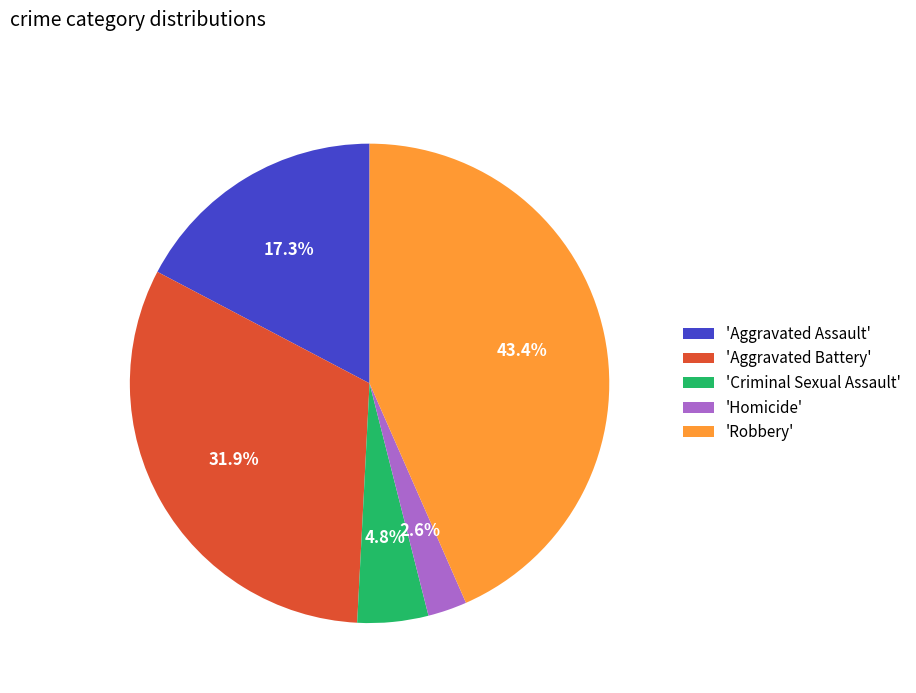

What is the ratio of the value at 'Aggravated Battery' to the value at 'Aggravated Assault'?

1.8